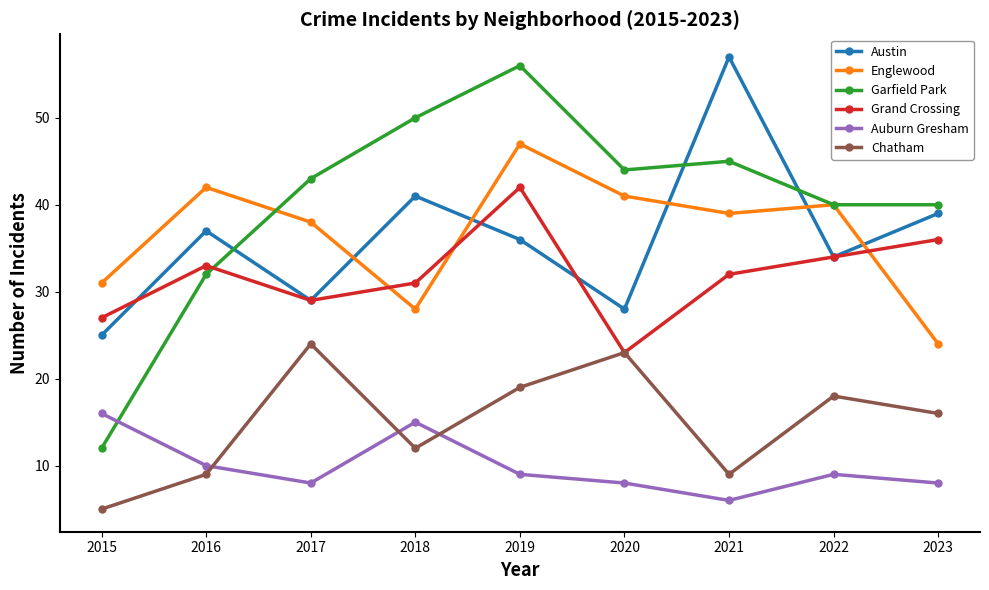

What is the difference between the second highest and minimum values in the Garfield Park series?

38